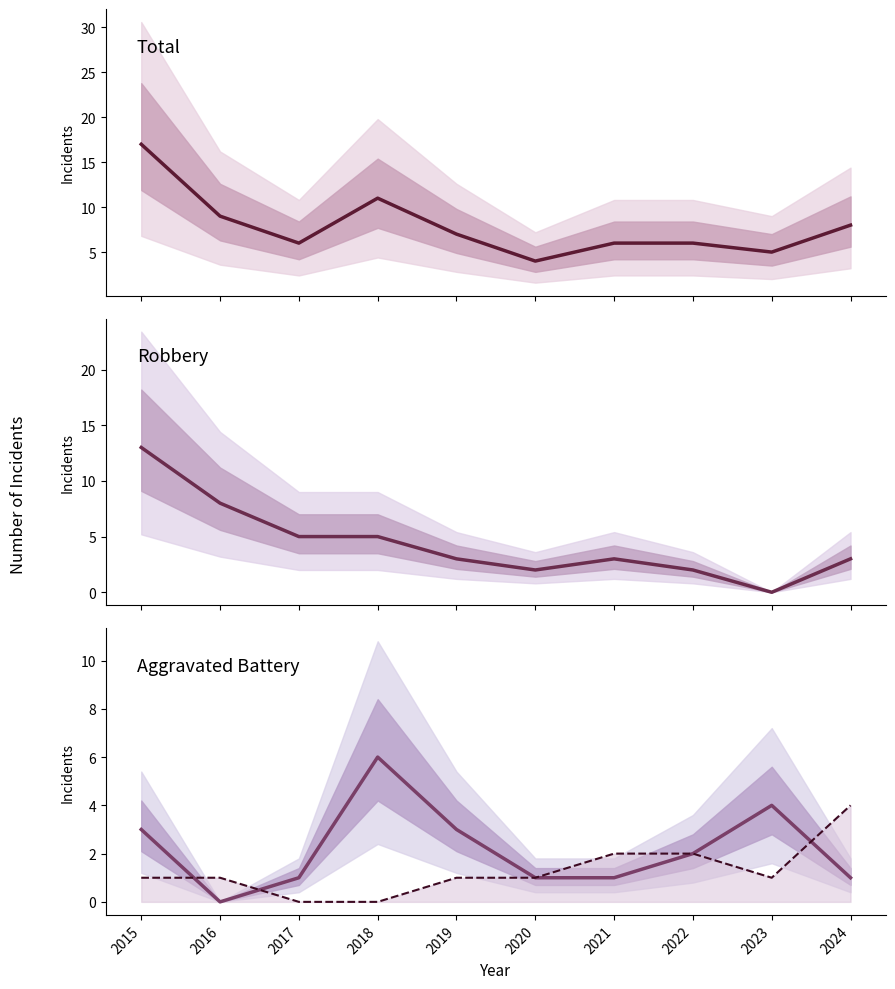

True or false: Aggravated Battery and Aggravated Assault intersect in this chart.

True